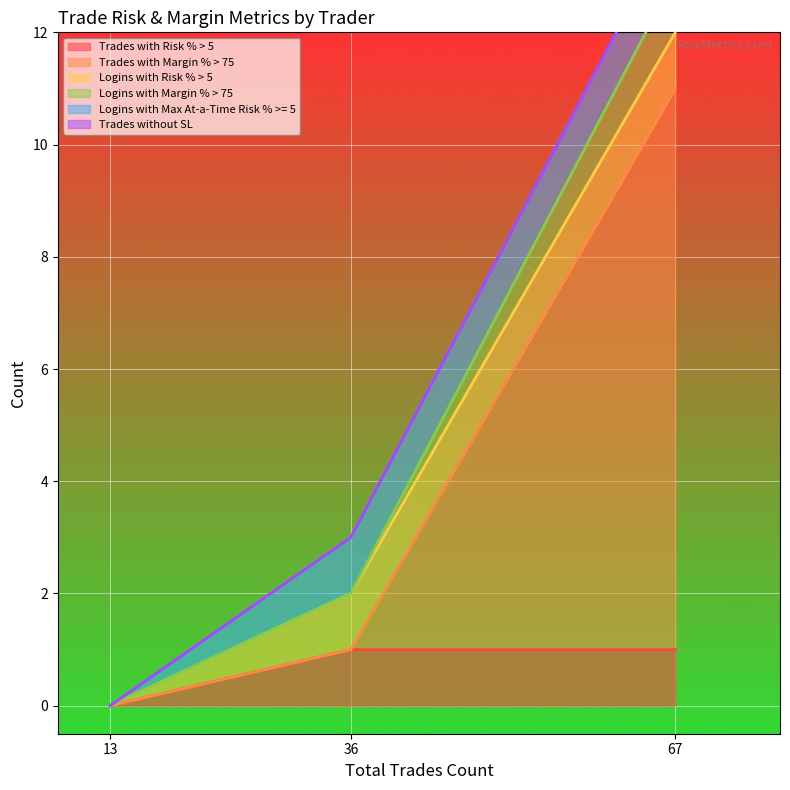

At which label does Trades with Risk % > 5 reach its minimum?

13